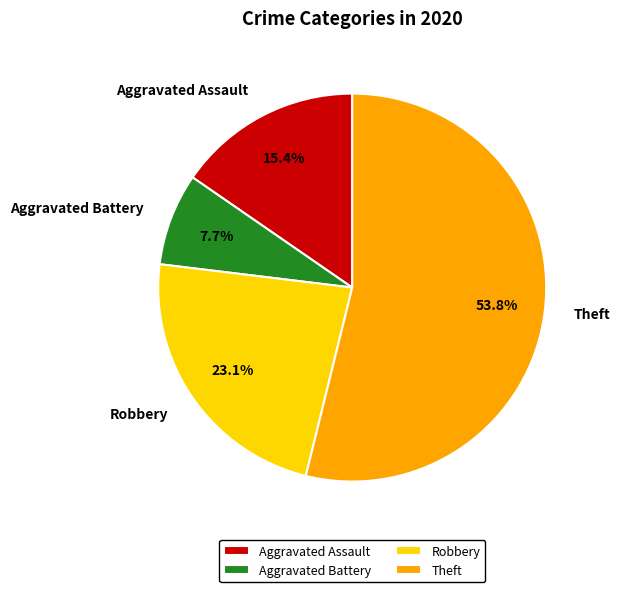

Which has a higher value, Theft or Robbery?

Theft